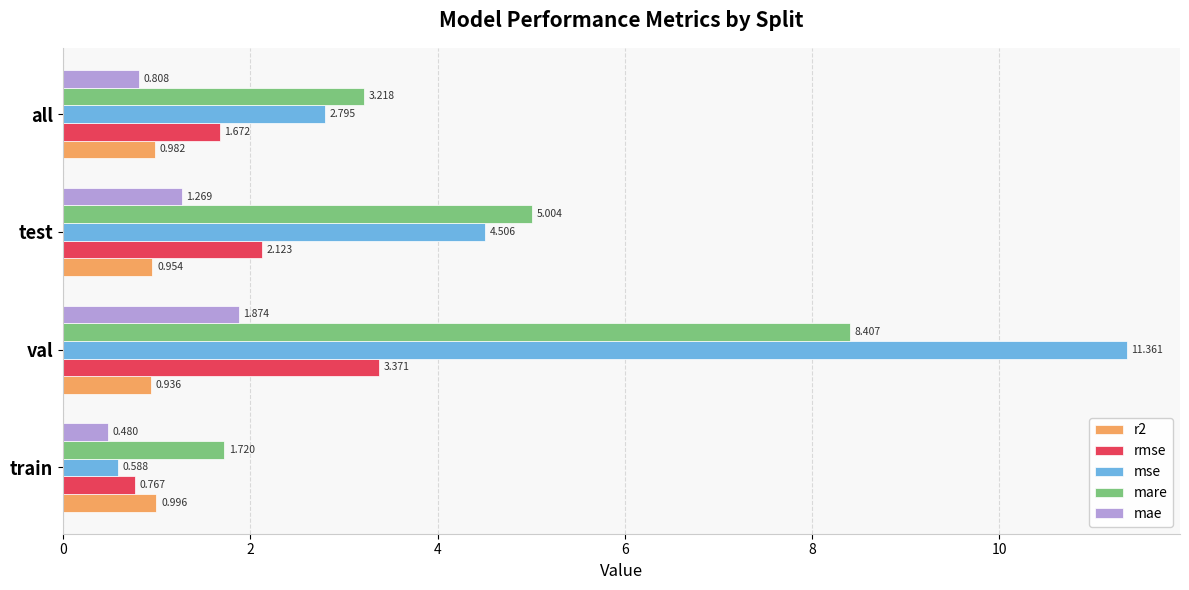

Which category has the lowest value in the r2 series?

val